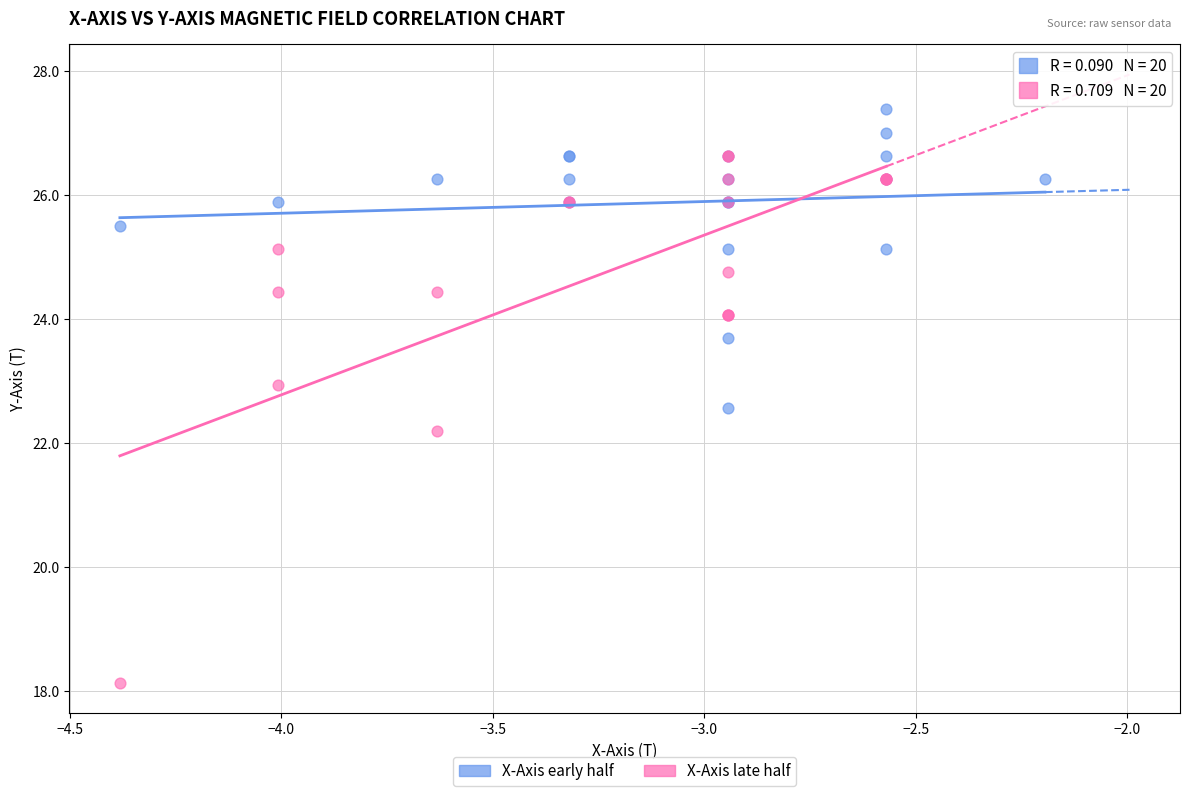

Which series has the widest spread of Y values?

X-Axis late half